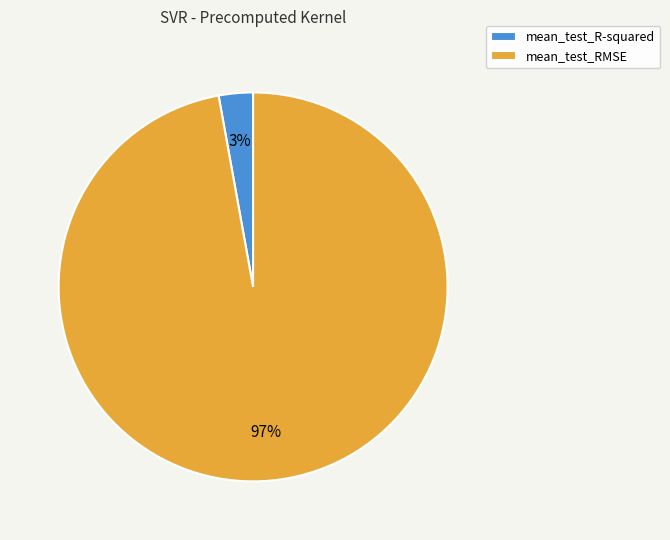

Which category has the biggest portion of the pie?

mean_test_RMSE